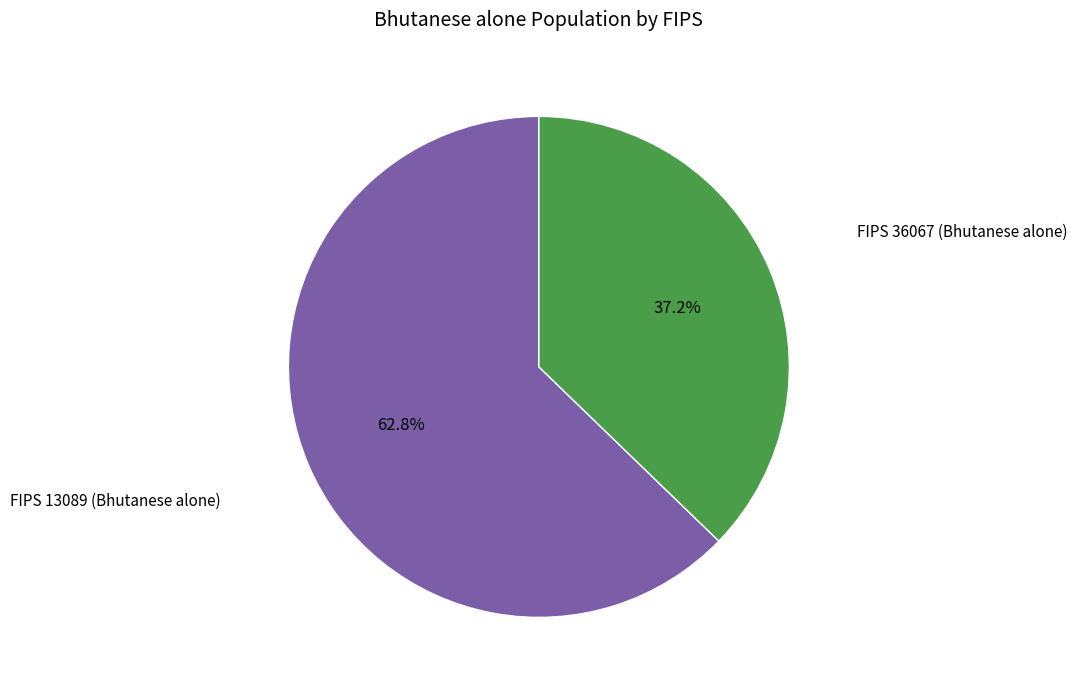

Approximately how many times larger is the value at FIPS 36067 (Bhutanese alone) compared to FIPS 13089 (Bhutanese alone)?

0.6